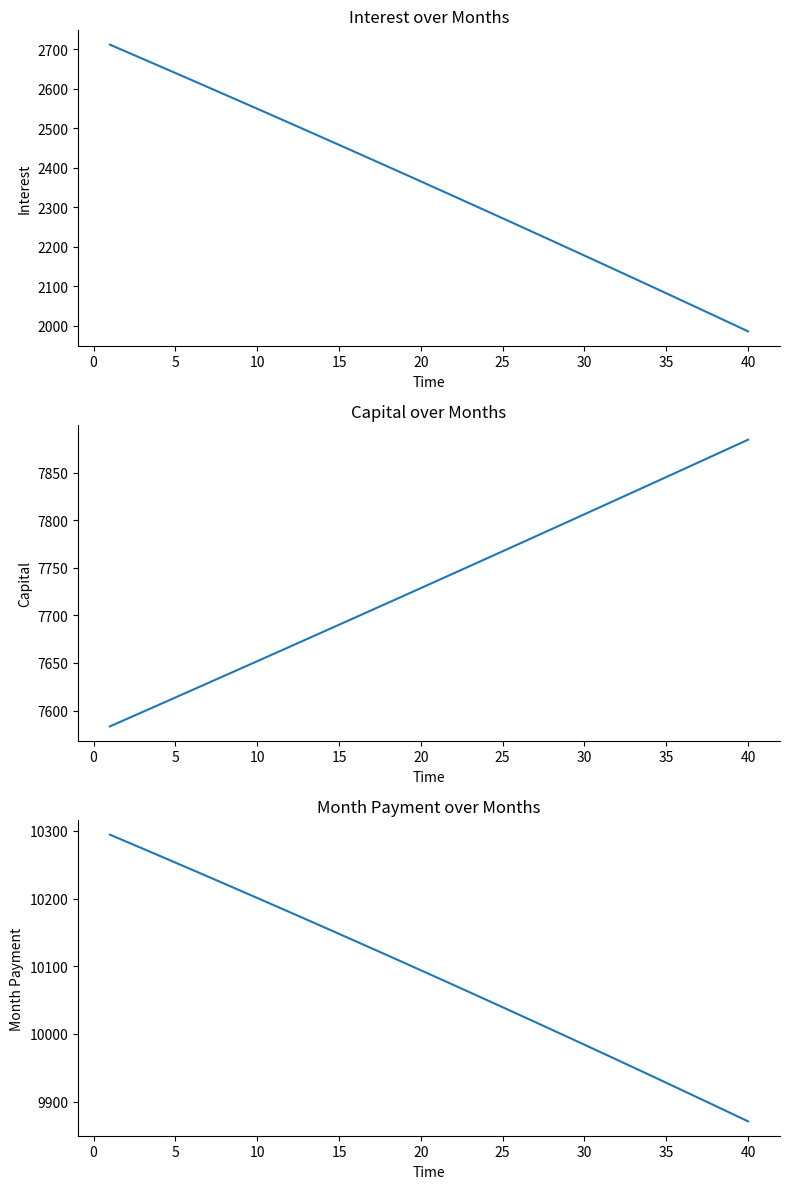

True or false: month_payment and interest cross at least once.

False